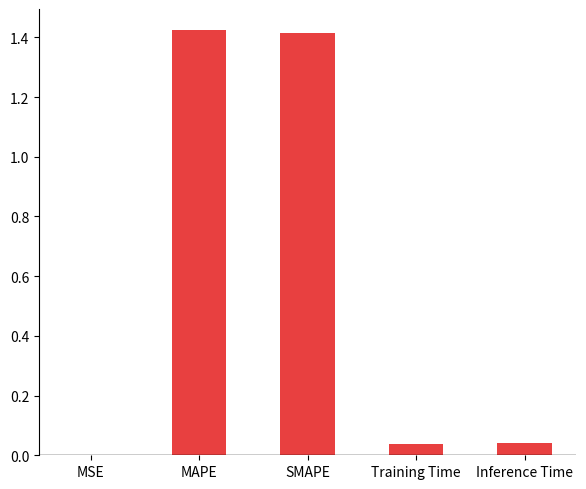

True or false: the data shows 1.4 at MAPE.

True